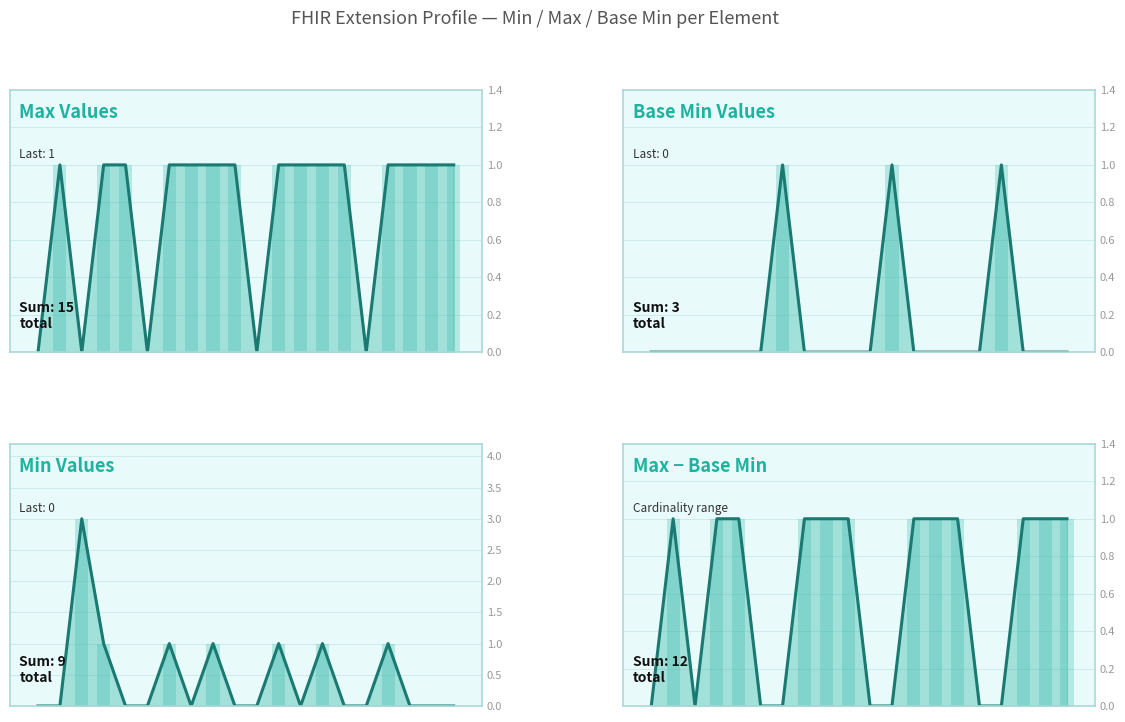

What position from the right is Extension.extension:priceUnit.id?

11